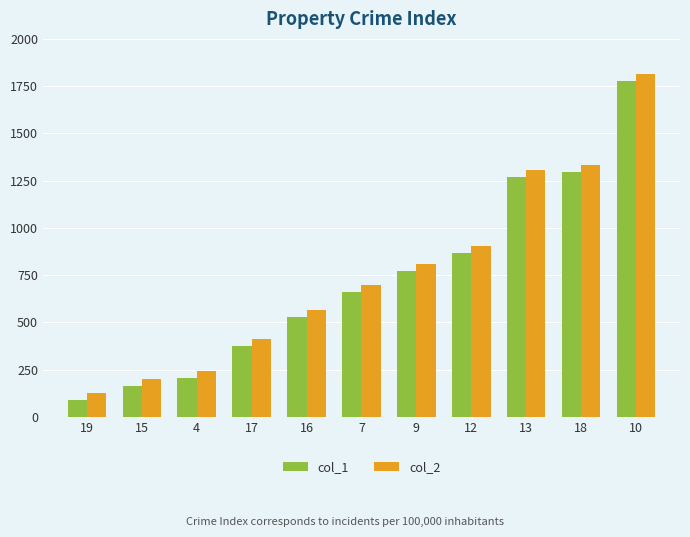

Is the value of col_1 at 7 greater than the value of col_2 at 10?

No